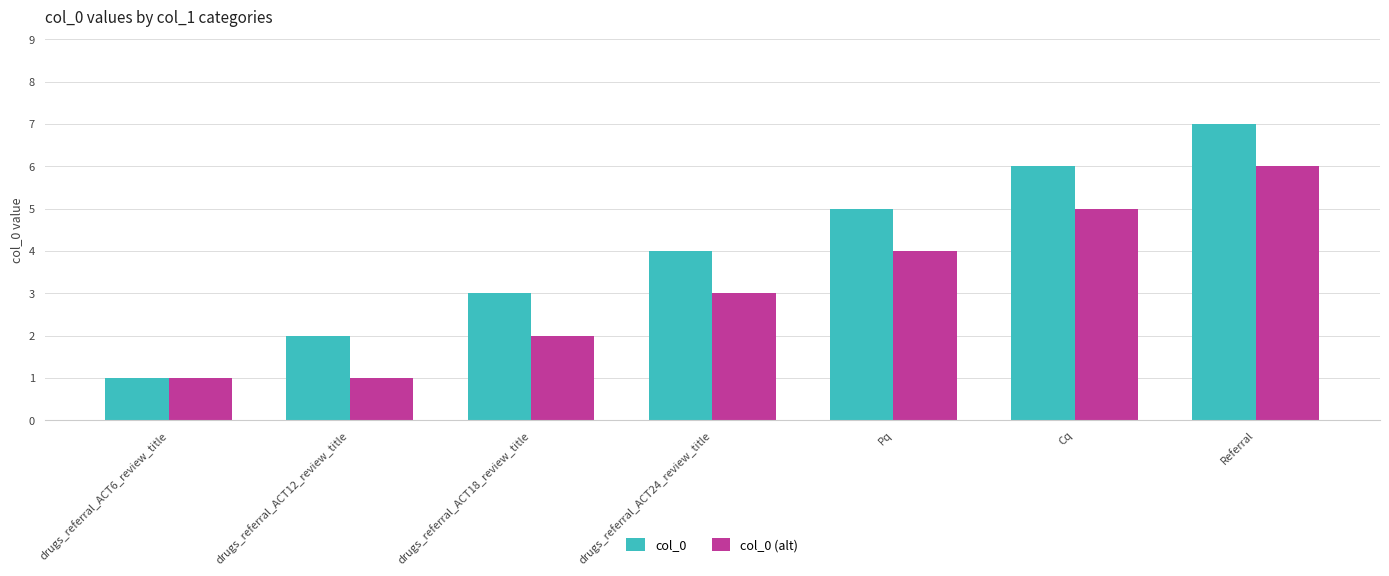

Count the col_0 values in the range 2 to 6.

5